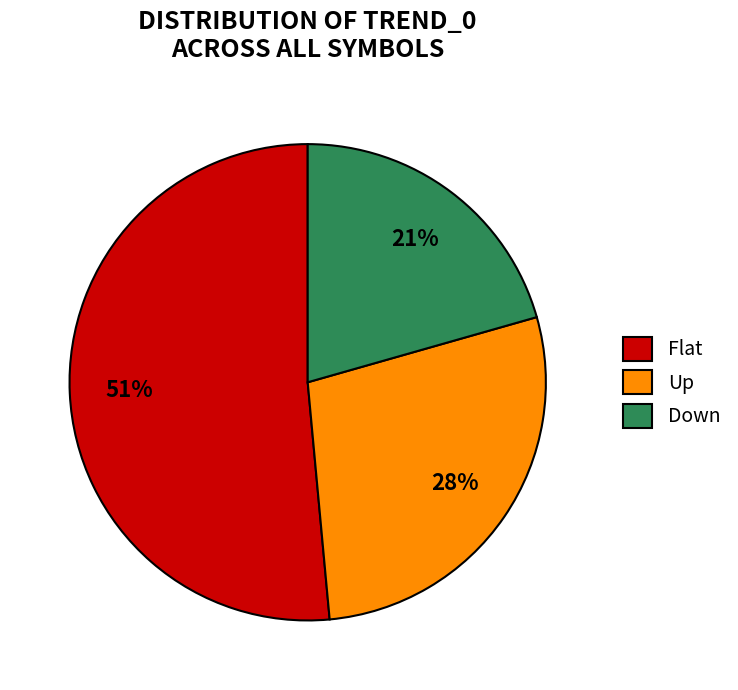

True or false: Up accounts for 42% of the total.

False